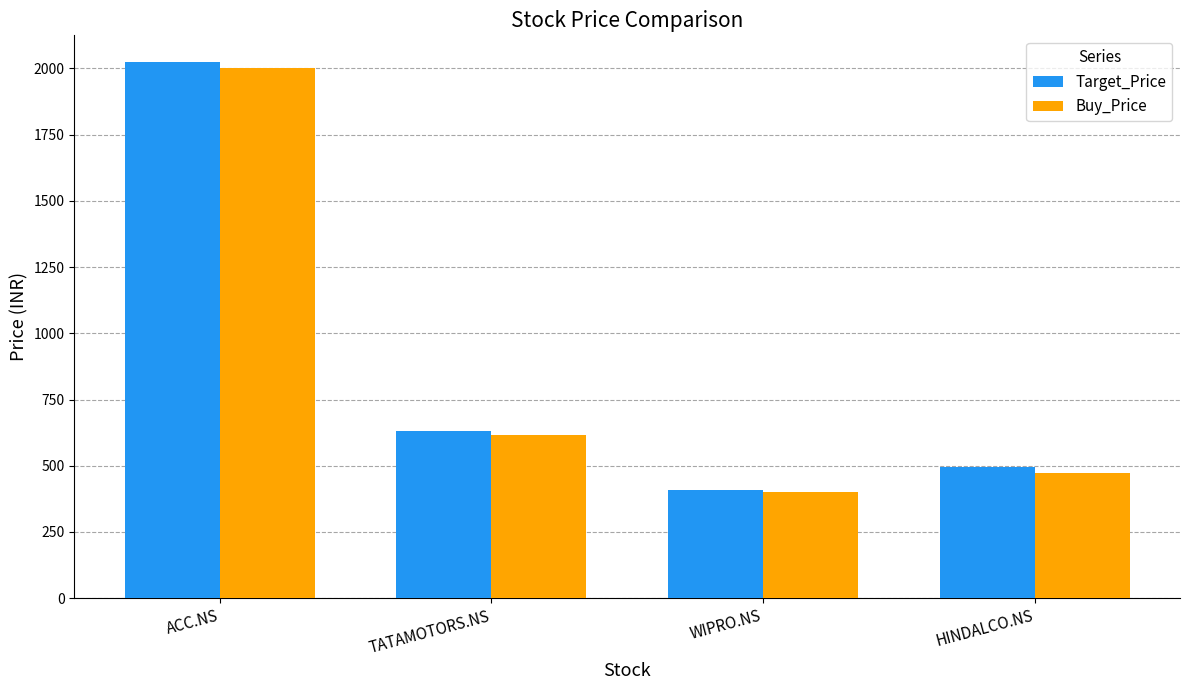

At which category is the sum across all series the highest?

ACC.NS